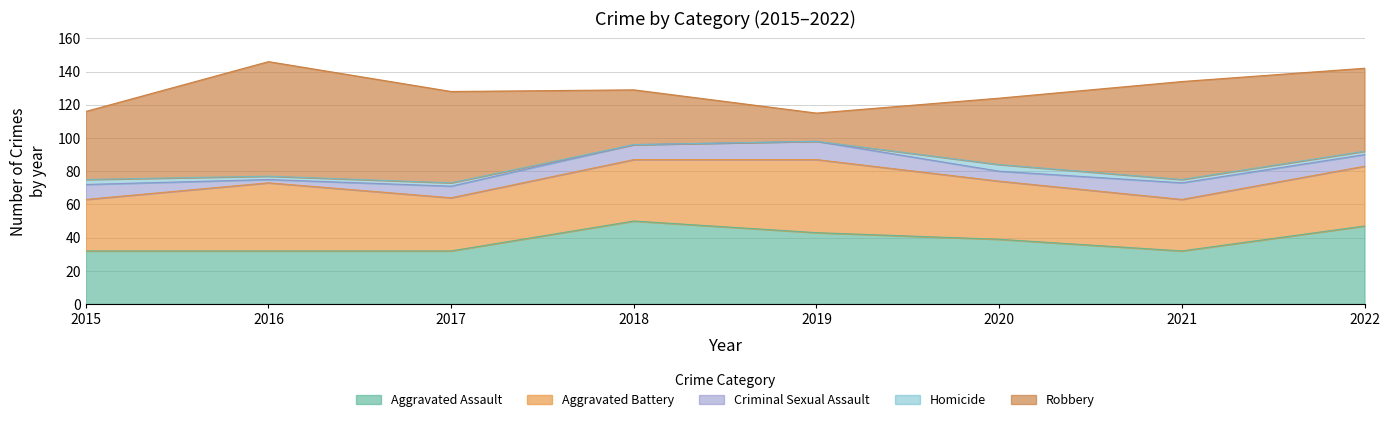

Is it true that Aggravated Battery equals 31 at 2015?

True